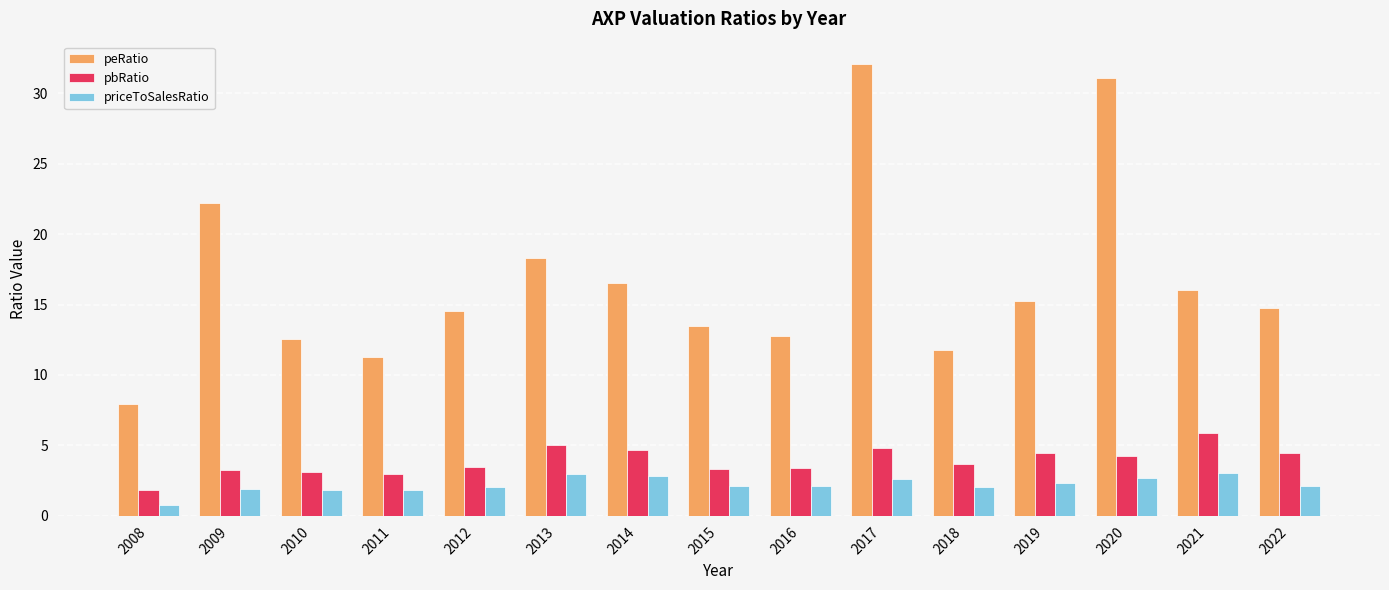

How many data points in peRatio are less than 14?

6